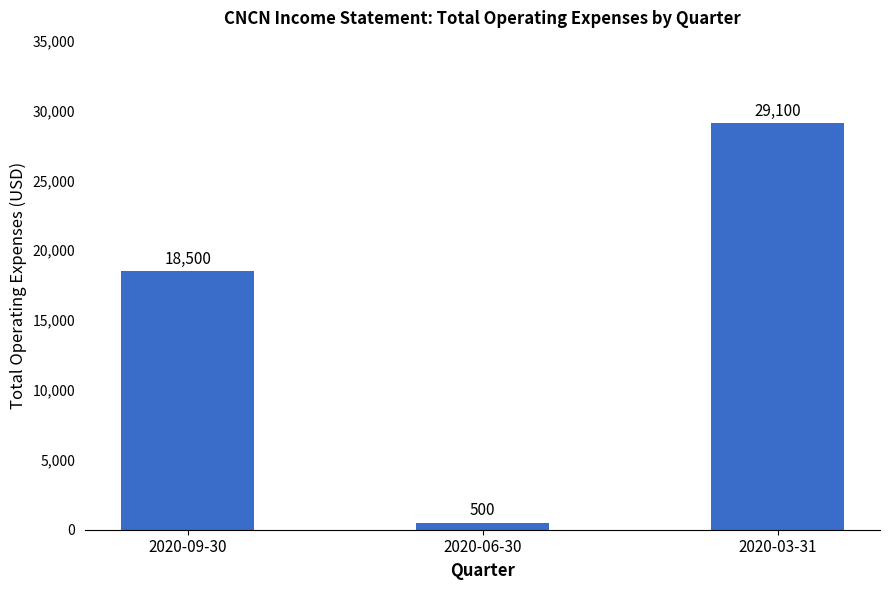

What is the greatest value displayed?

29100